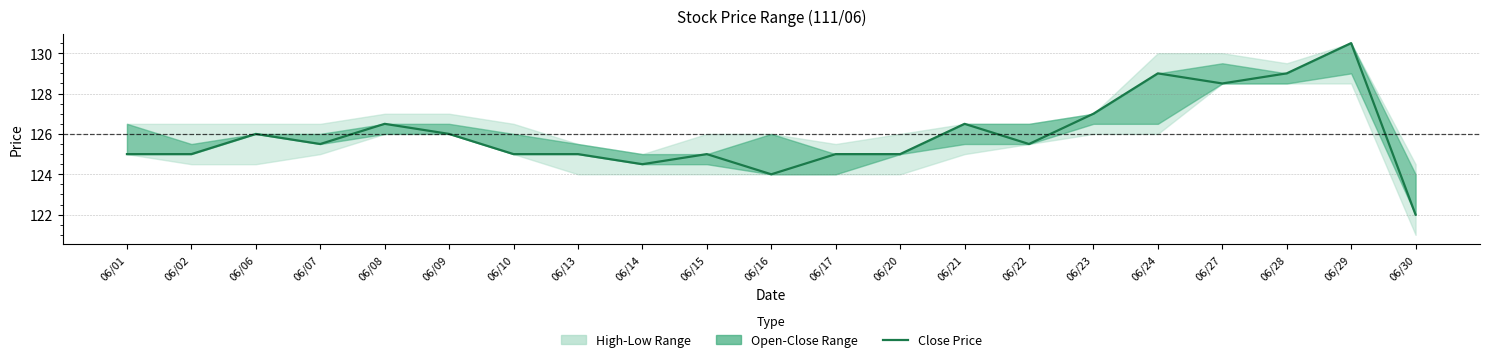

How many points are higher than both their immediate neighbors (excluding endpoints)?

6